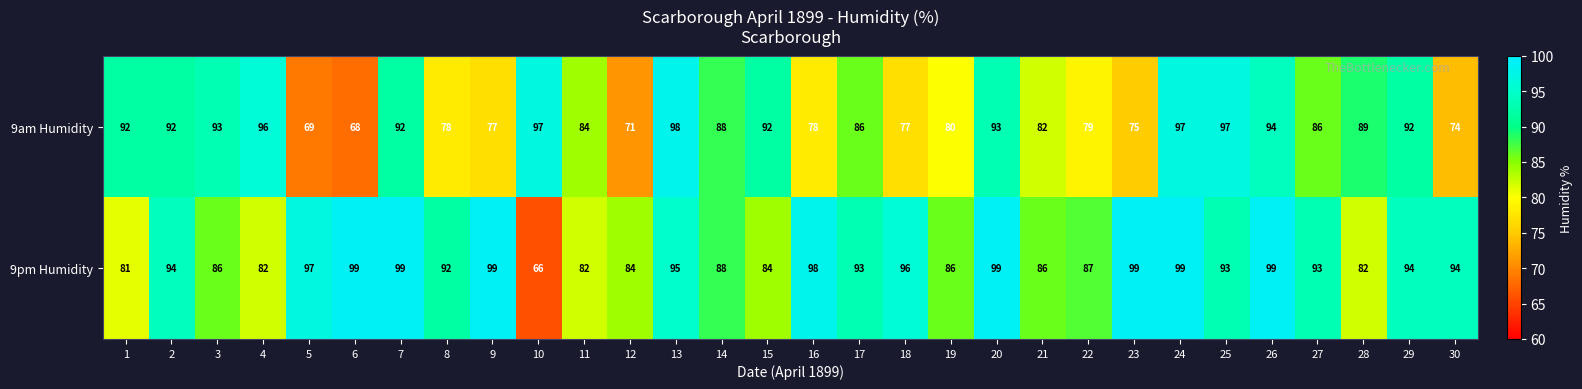

Is it true that 9pm Humidity equals 84 at 12?

True